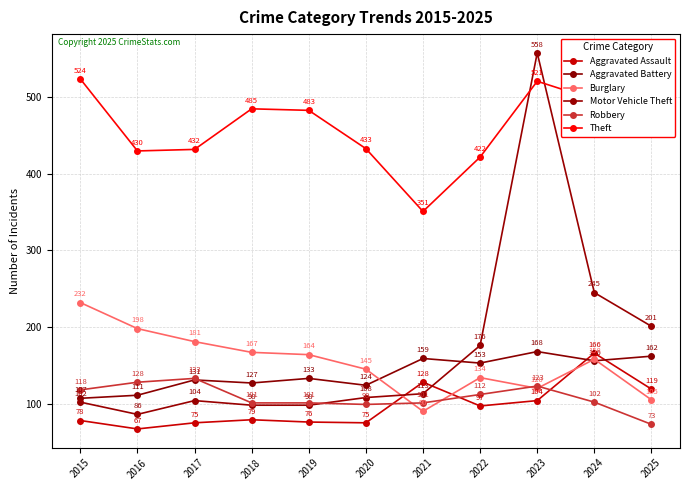

Reading right to left, transcribe all the data shown in this chart.

Aggravated Assault: 2025=119	2024=166	2023=104	2022=97	2021=128	2020=75	2019=76	2018=79	2017=75	2016=67	2015=78
Aggravated Battery: 2025=162	2024=156	2023=168	2022=153	2021=159	2020=124	2019=133	2018=127	2017=131	2016=111	2015=107
Burglary: 2025=105	2024=158	2023=120	2022=134	2021=90	2020=145	2019=164	2018=167	2017=181	2016=198	2015=232
Motor Vehicle Theft: 2025=201	2024=245	2023=558	2022=176	2021=113	2020=108	2019=98	2018=98	2017=104	2016=86	2015=102
Robbery: 2025=73	2024=102	2023=123	2022=112	2021=101	2020=99	2019=101	2018=101	2017=133	2016=128	2015=118
Theft: 2025=508	2024=497	2023=521	2022=422	2021=351	2020=433	2019=483	2018=485	2017=432	2016=430	2015=524